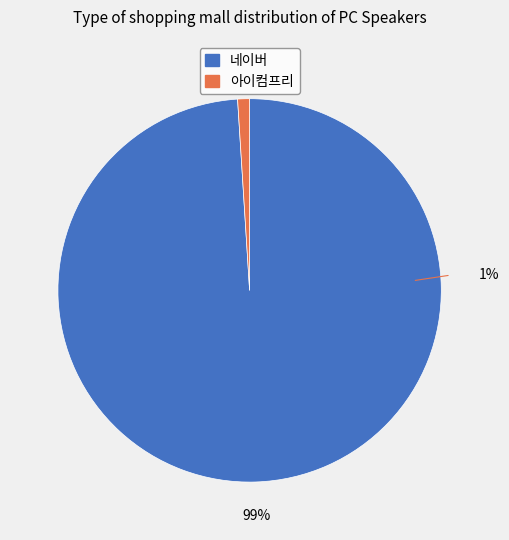

Is it true that 네이버 is 88% of the pie?

False